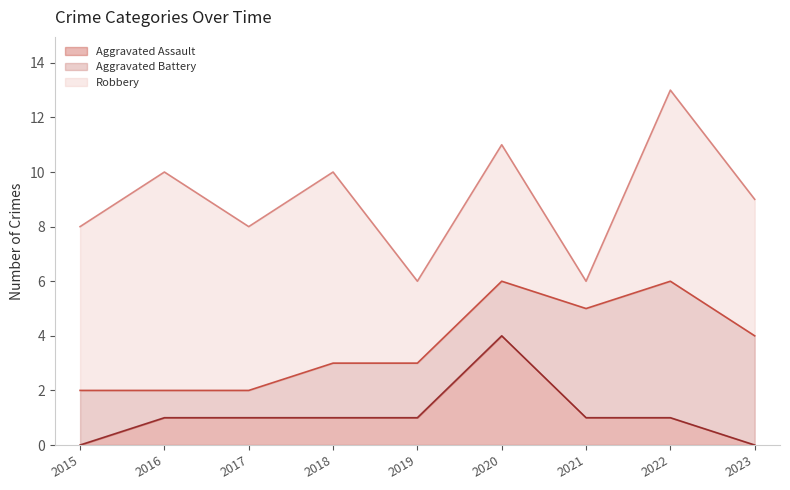

Which series has the largest range (max minus min)?

Robbery